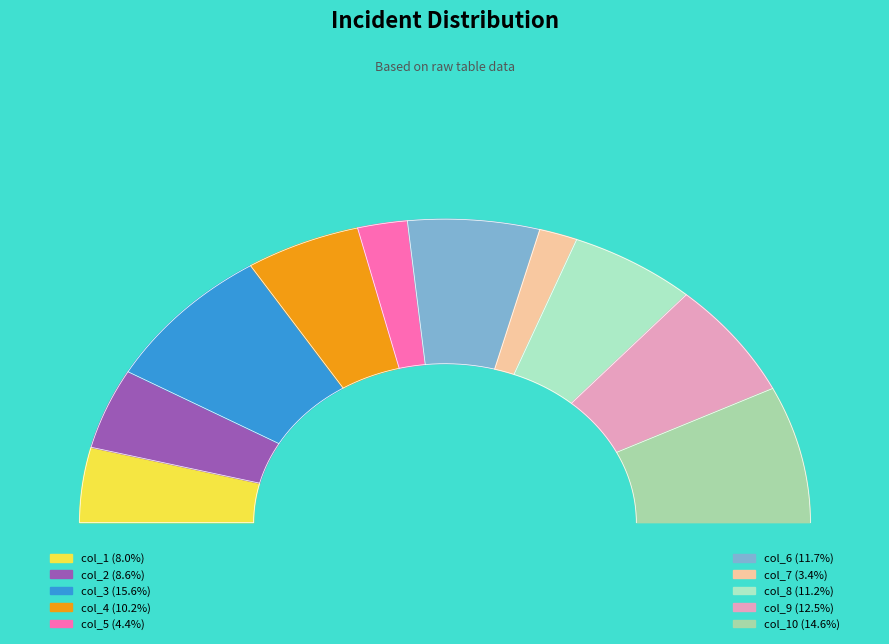

Is it true that col_3 is 16% of the pie?

True